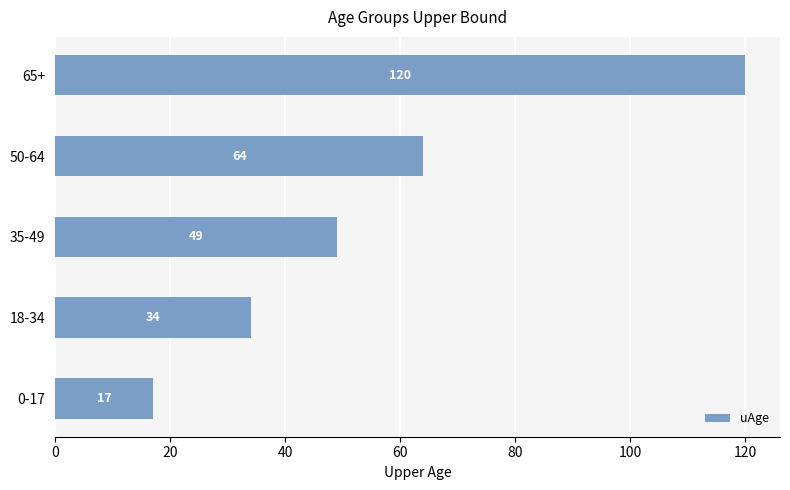

What is the minimum value shown in the chart?

17